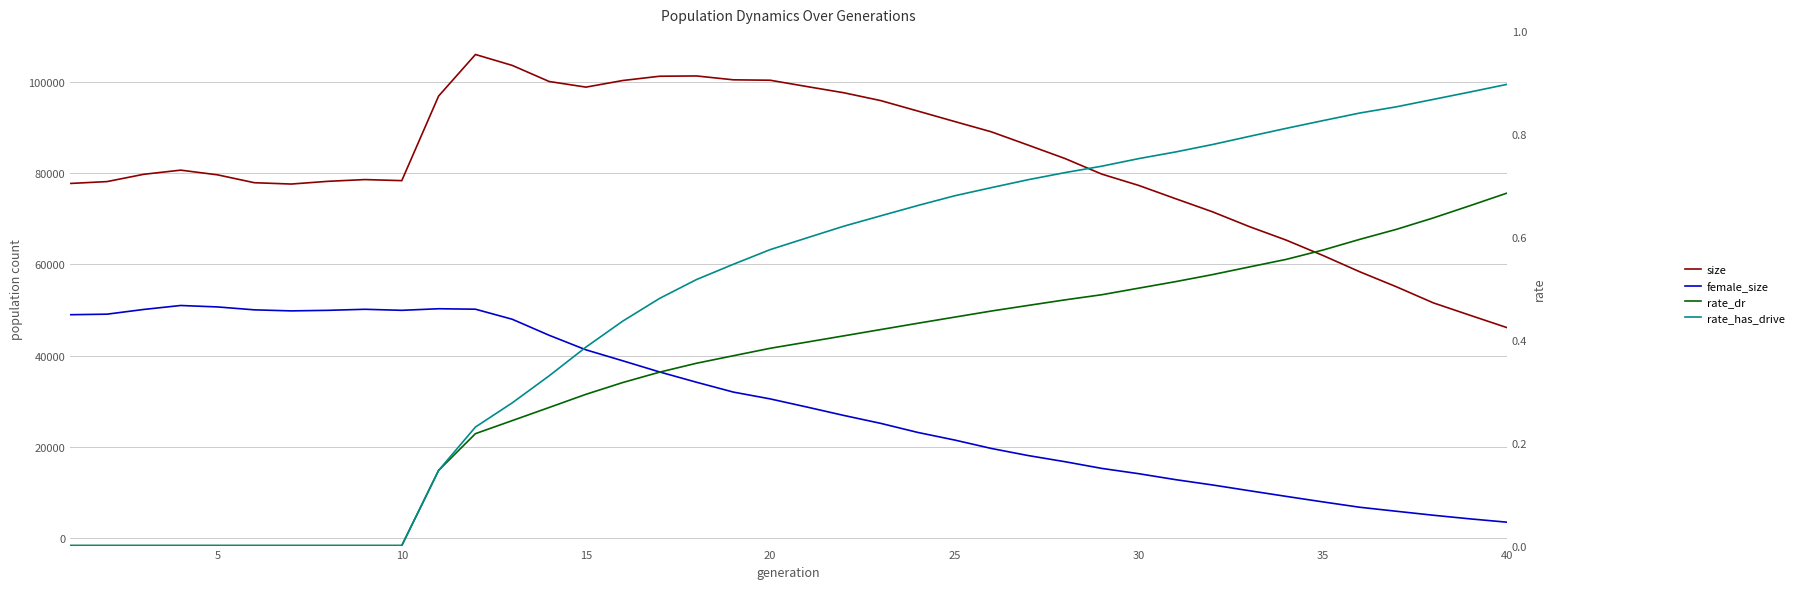

Is it true that rate_has_drive equals 0.2 at 10?

False